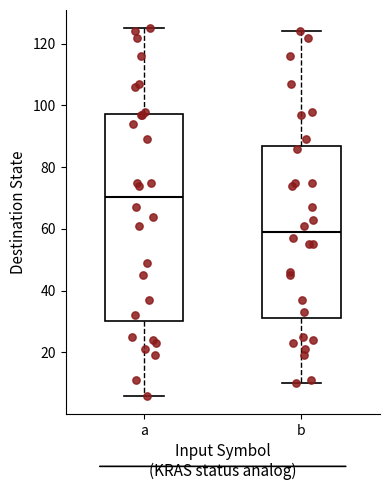

Where does the lower whisker of the box for a end on the y-axis? The values are not printed on the chart, so give them approximately, as read against the axis.

6